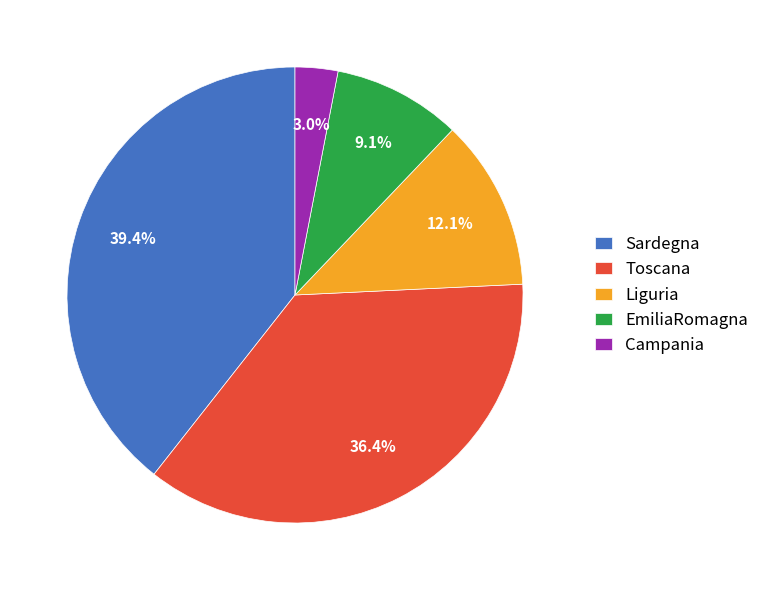

Which has a higher value, Campania or Liguria?

Liguria